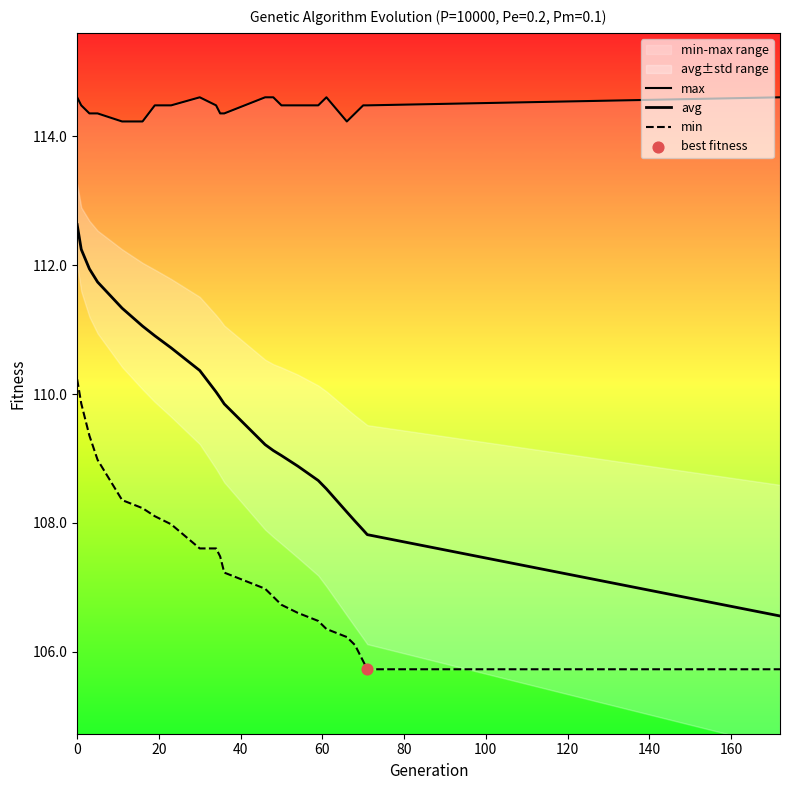

What are all the series names shown in the legend?

max, avg, min